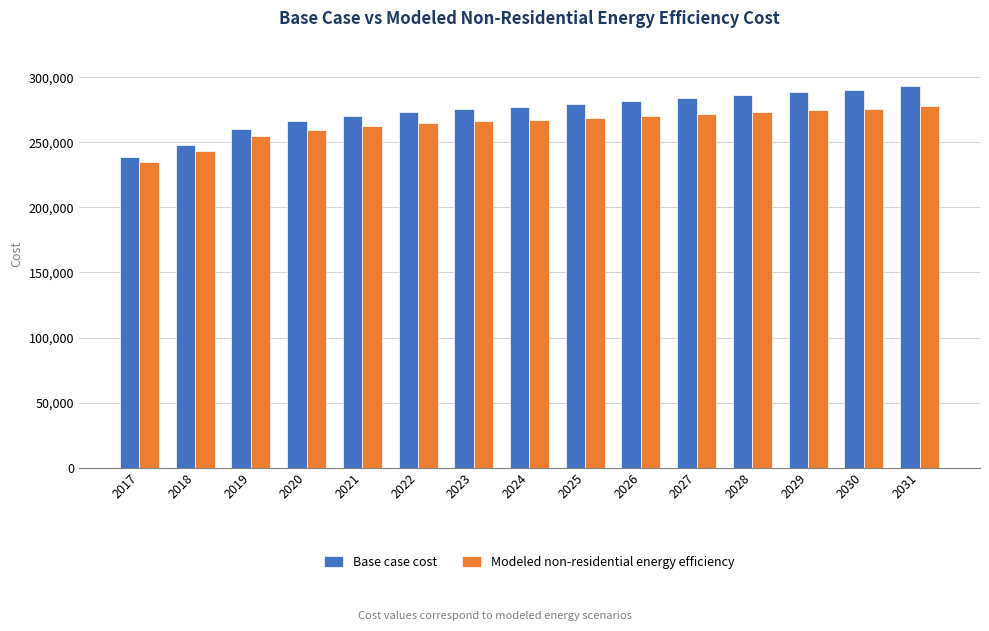

Rank the series by their maximum value, from highest to lowest.

Base case cost, Modeled non-residential energy efficiency